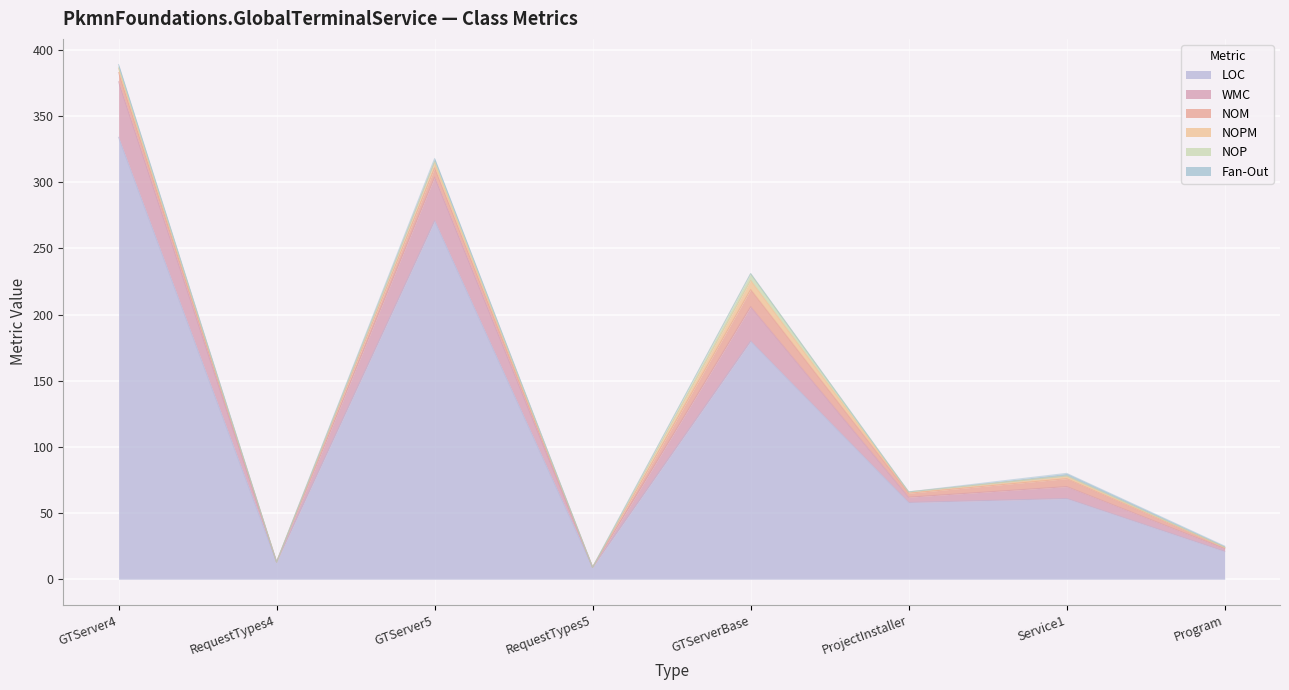

Which series has the widest spread of values?

LOC